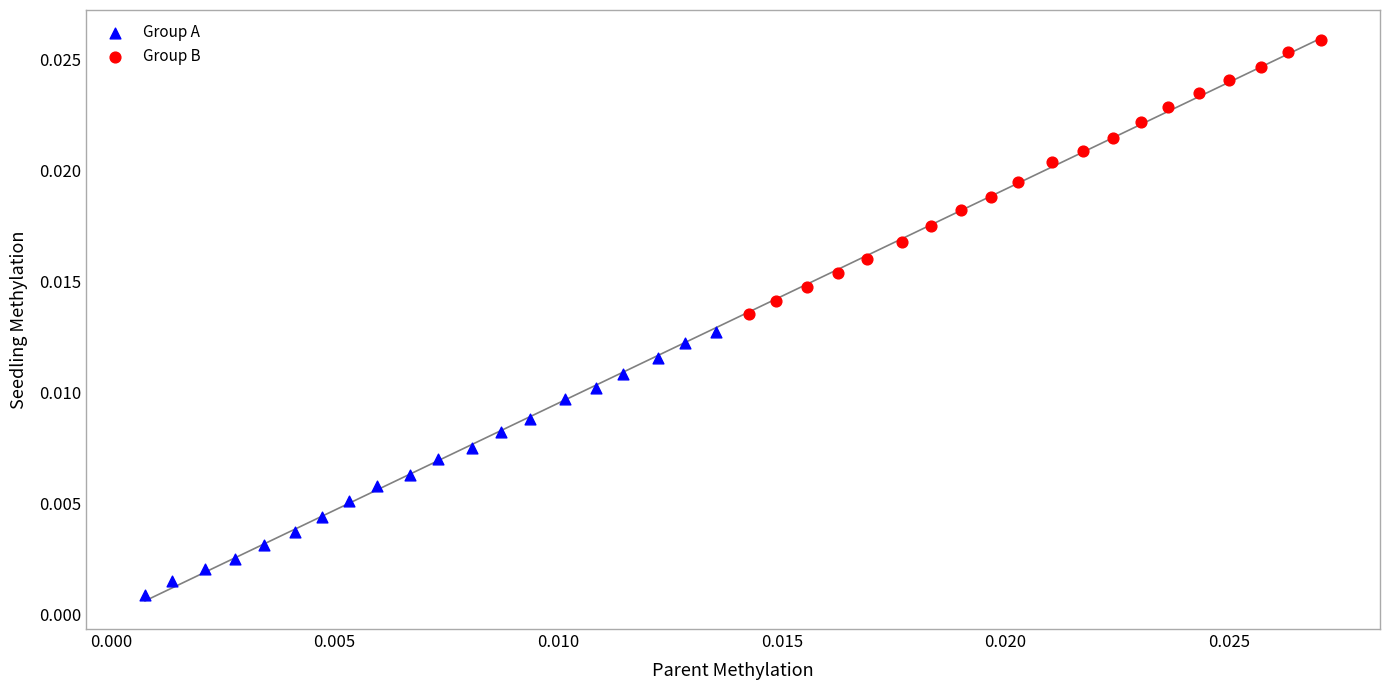

Which series has the largest Y range (max minus min)?

Group B